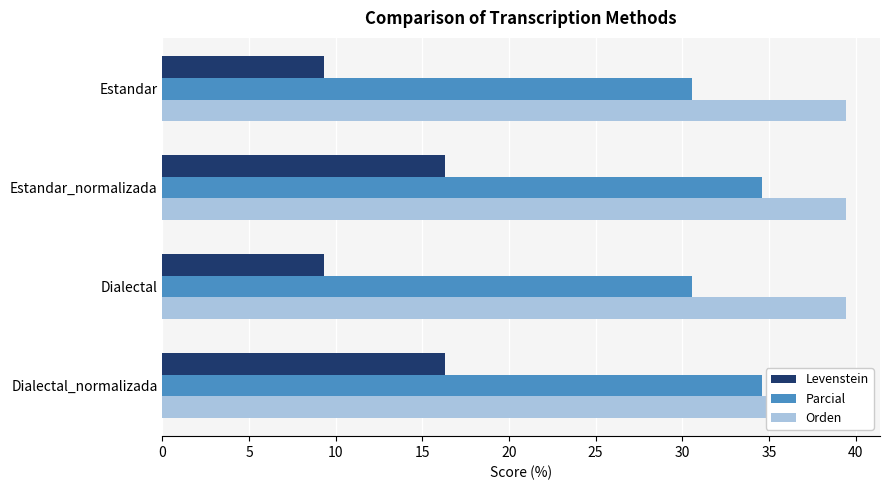

Which series has the widest spread of values?

Levenstein